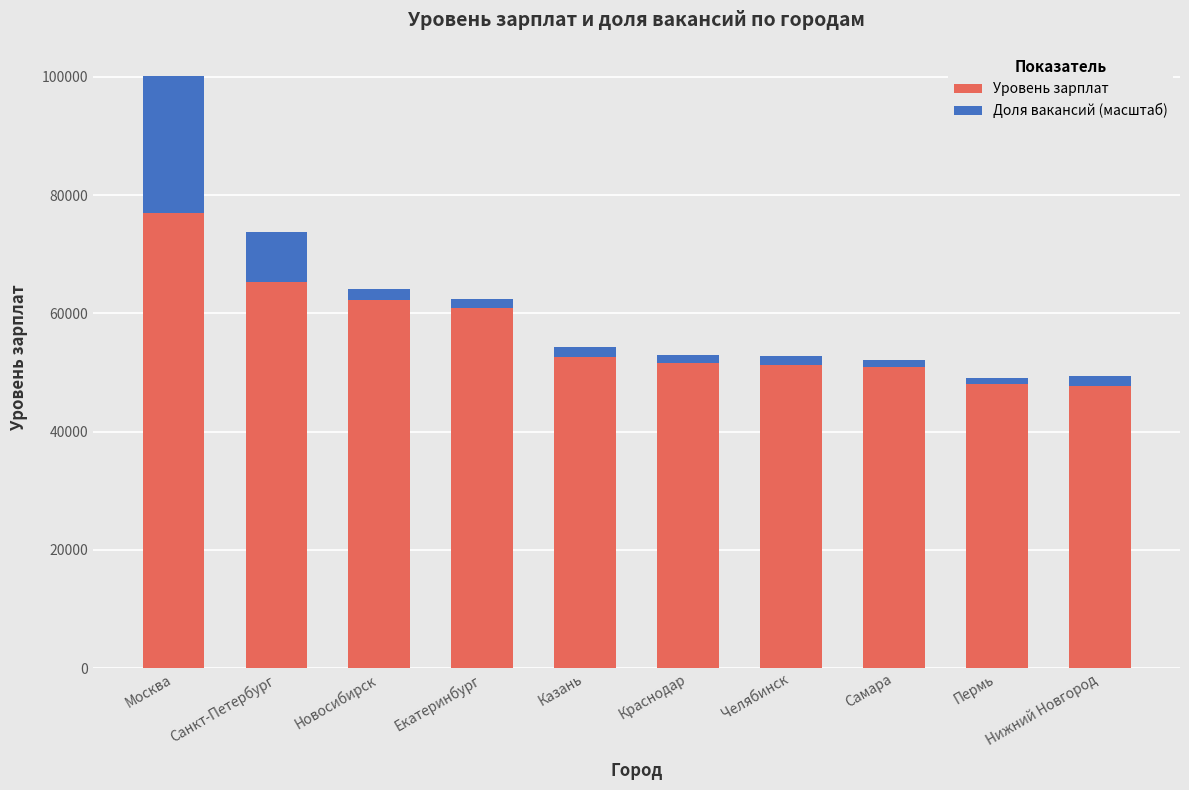

At which category is the sum across all series the highest?

Москва